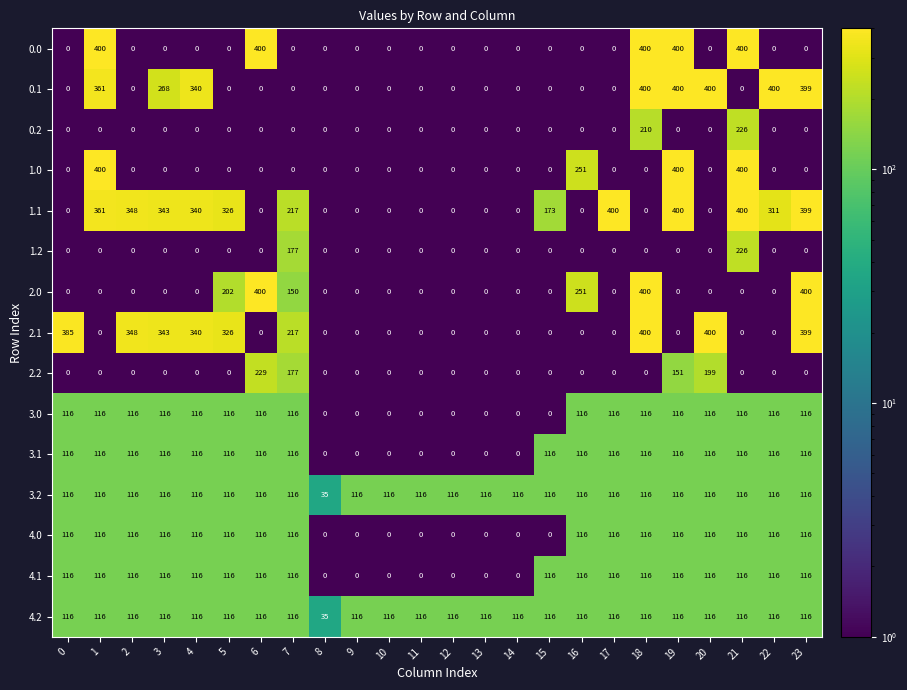

The value of 3.0 at 18 is 185. True or false?

False